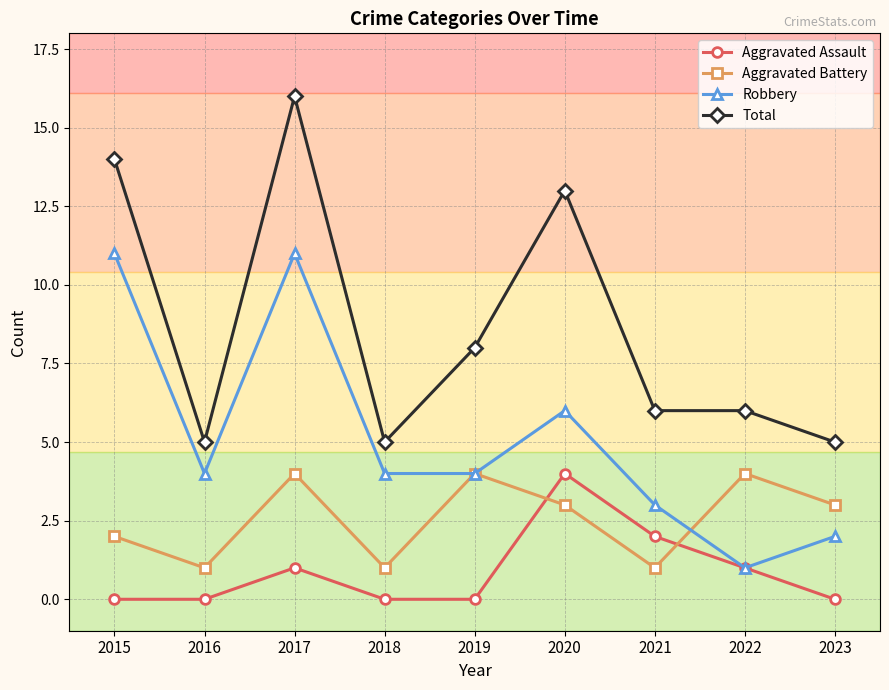

True or false: Aggravated Battery has more than 2 points higher than both neighbors.

True